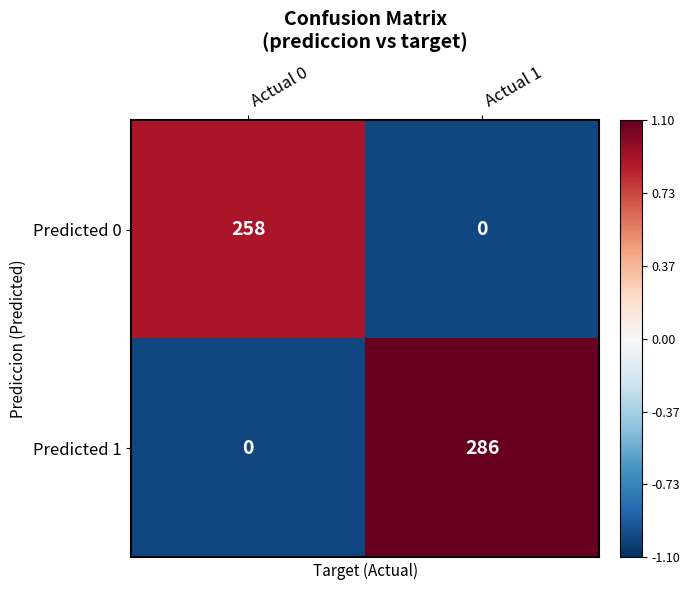

Which category has the highest value in the Predicted 1 series?

Actual 1